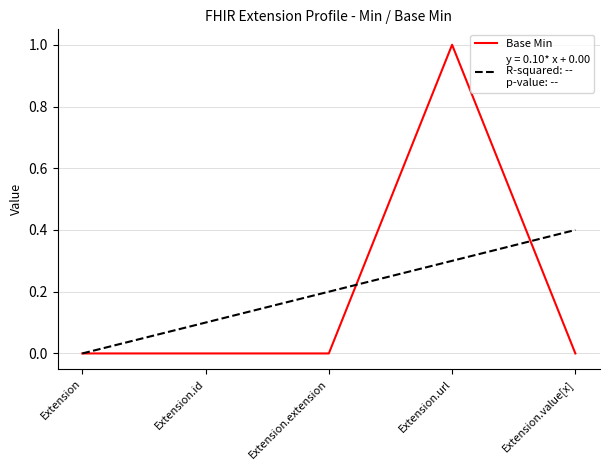

What is the greatest value displayed?

1.0